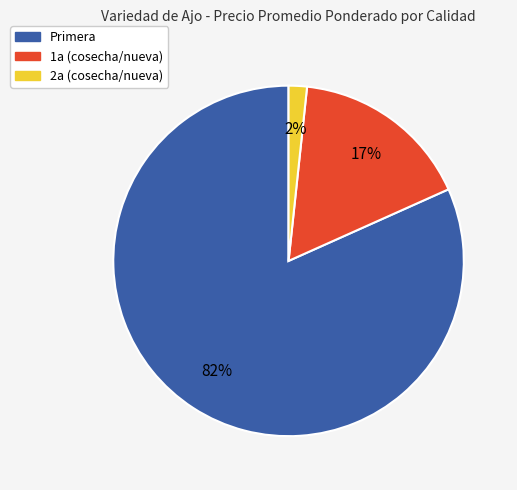

How many slices are in this pie chart?

3